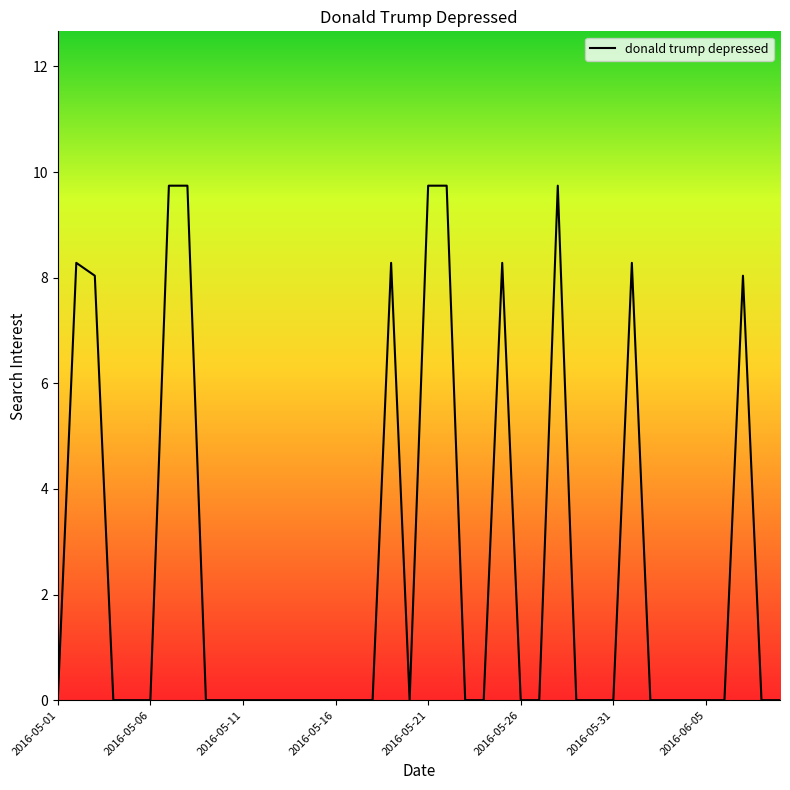

What is the maximum value shown in the chart?

9.7